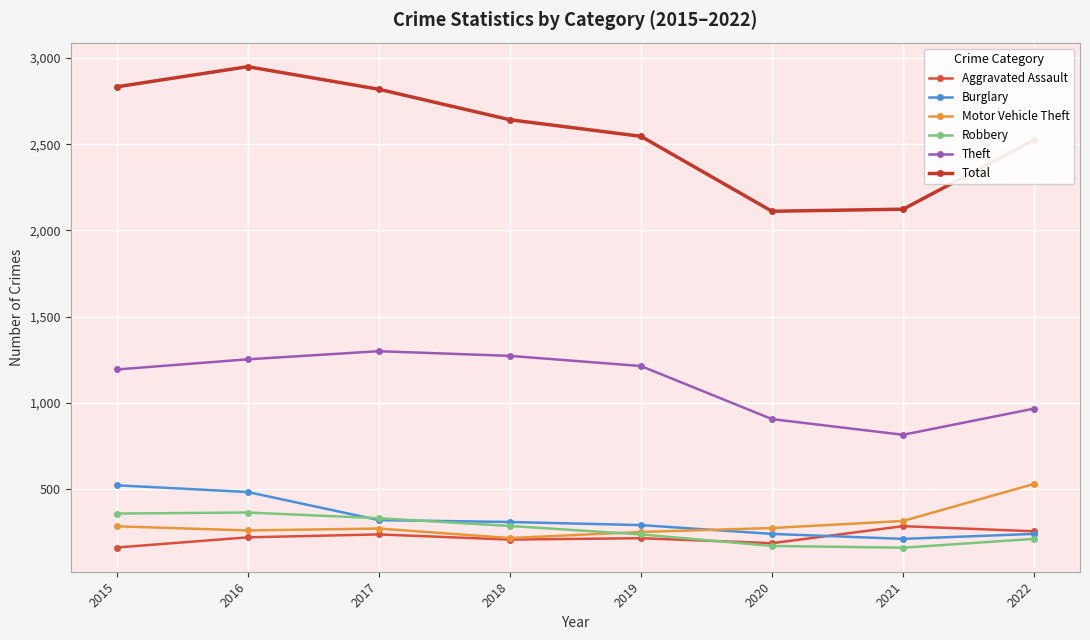

What value does the Theft series have at 2022, to the nearest 10?

970